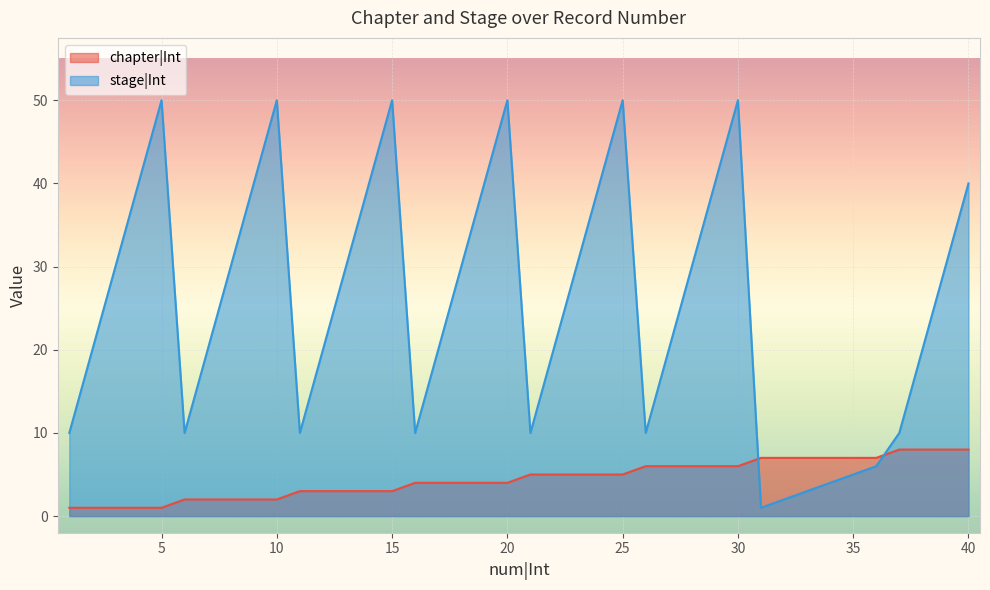

Is it true that stage|Int equals 15 at 20?

False